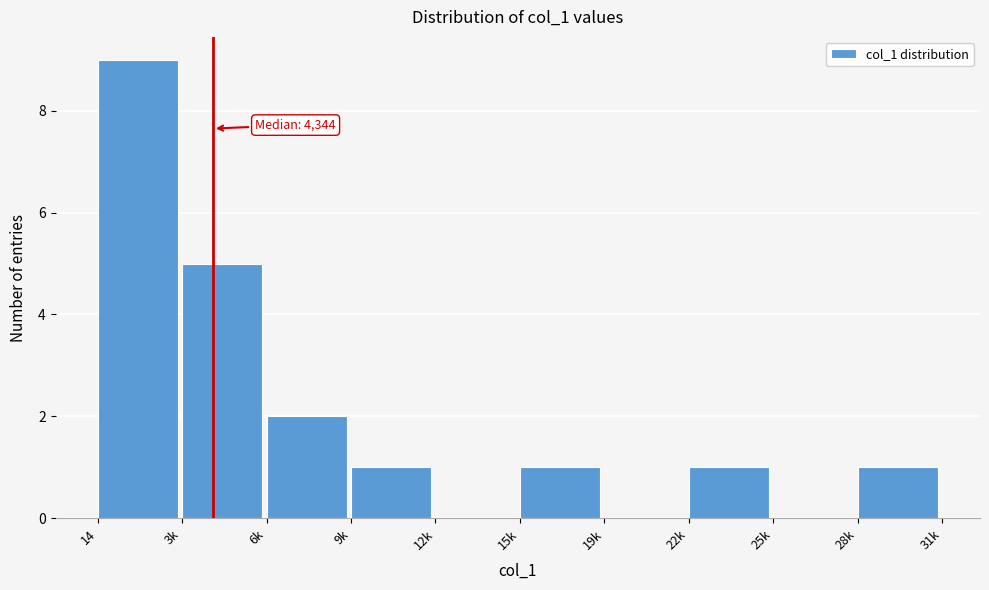

Reading right to left, extract all data points from this chart.

28k=1	25k=0	22k=1	19k=0	15k=1	12k=0	9k=1	6k=2	3k=5	14=9